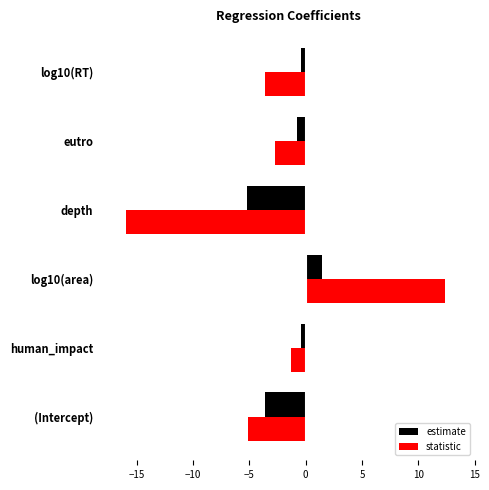

What are all the series names shown in the legend?

estimate, statistic